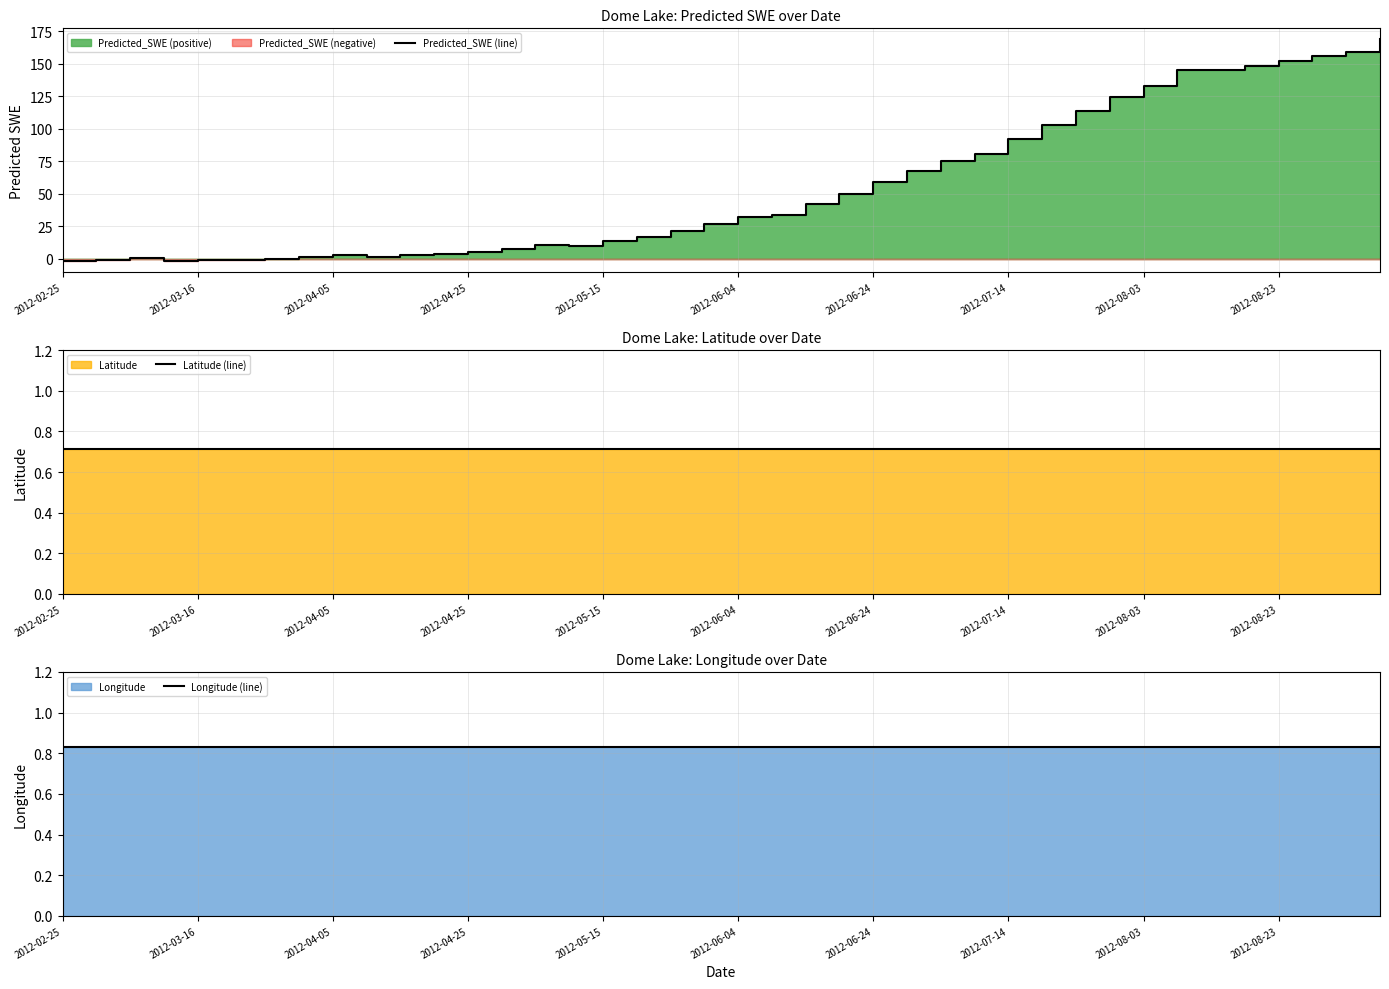

What is the highest value of the Predicted_SWE (line) series?

168.6